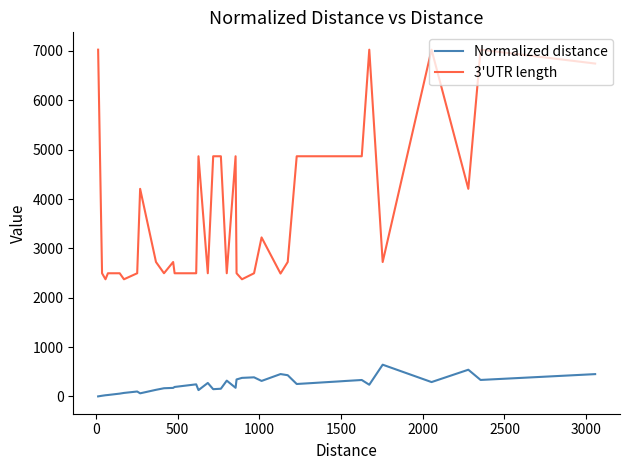

What is the maximum value for Normalized distance?

644